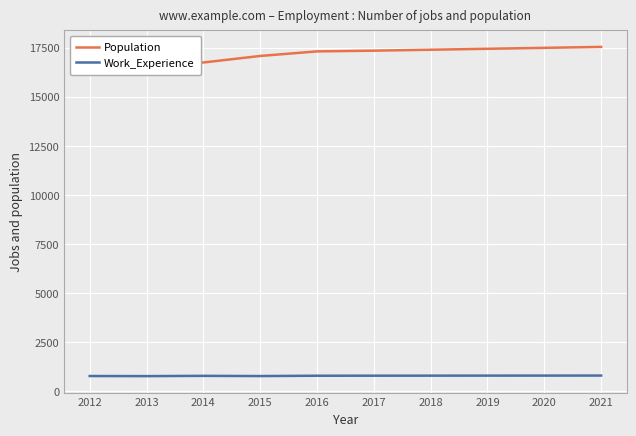

True or false: Population and Work_Experience cross at least once.

False